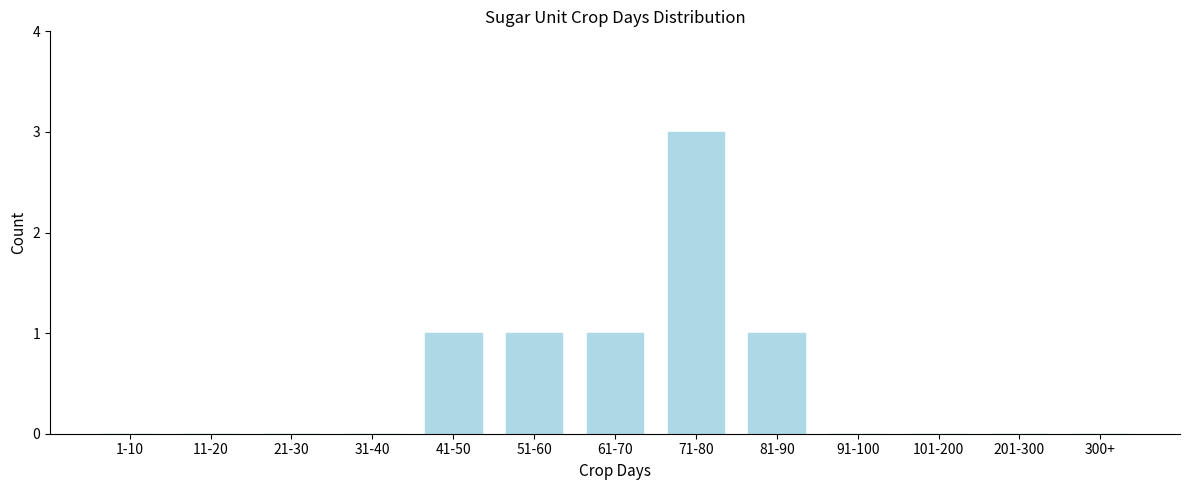

Reading right to left, transcribe all the data shown in this chart.

300+=0	201-300=0	101-200=0	91-100=0	81-90=1	71-80=3	61-70=1	51-60=1	41-50=1	31-40=0	21-30=0	11-20=0	1-10=0